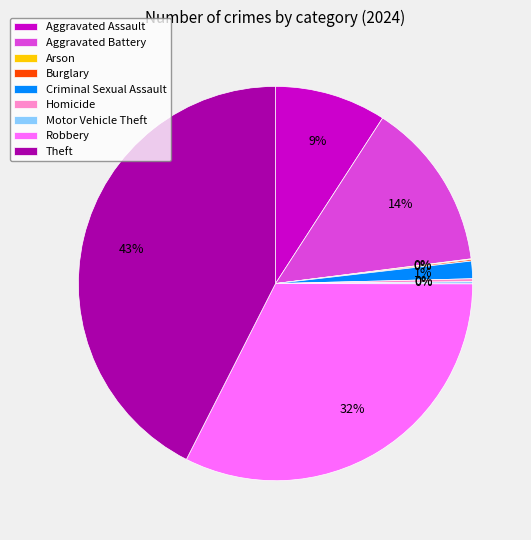

To the nearest percent, what percentage of the pie is Theft?

43%